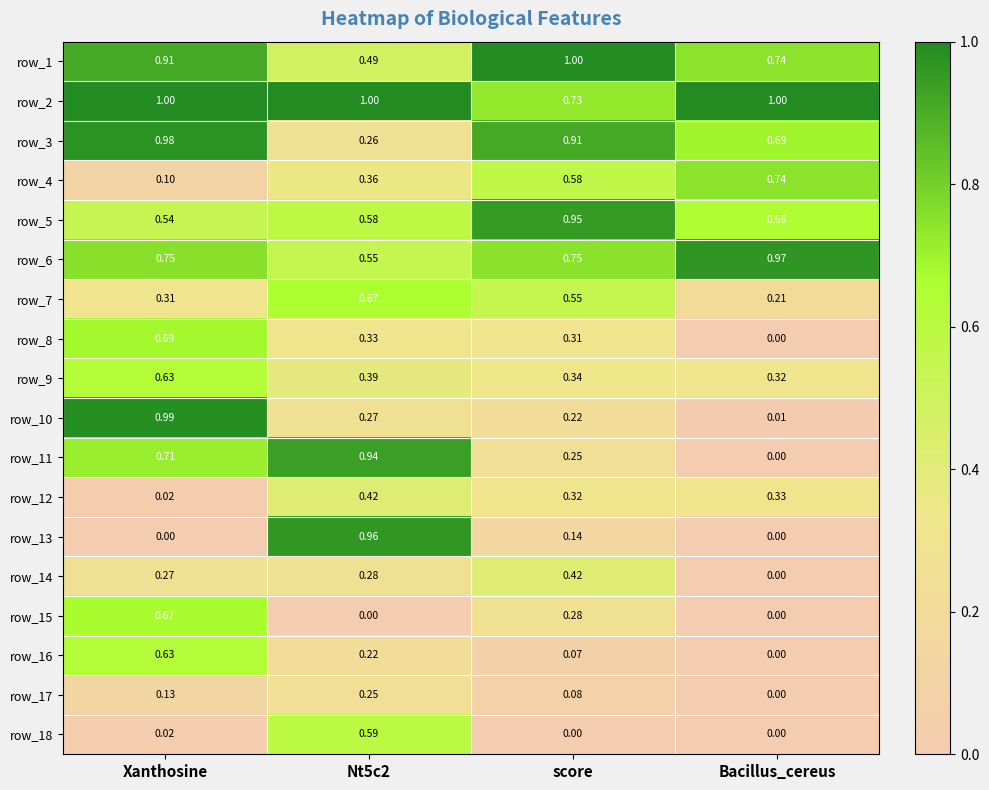

At how many categories does at least one series exceed 0?

4